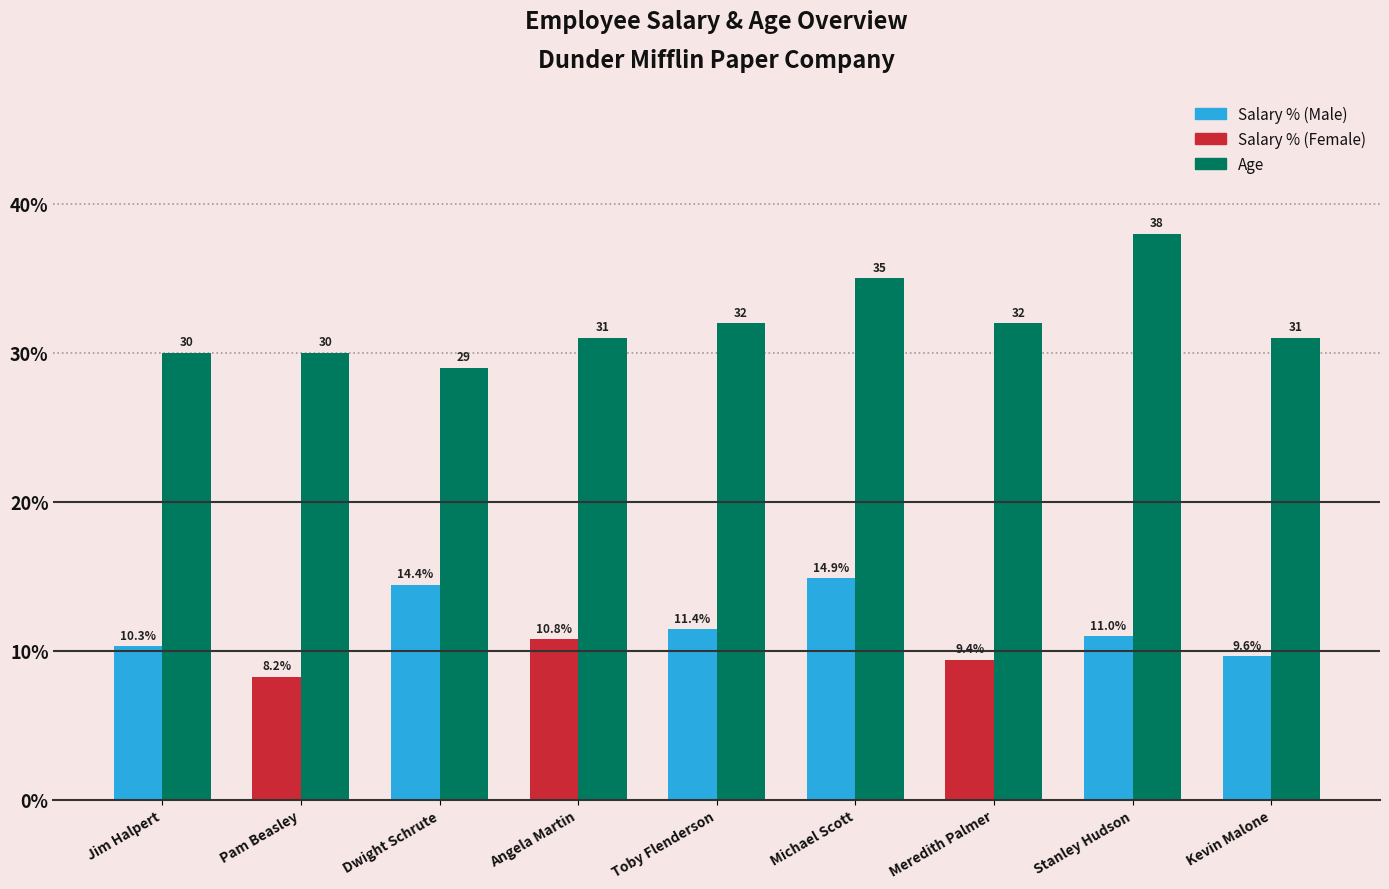

What is the minimum value shown in the chart?

8.2